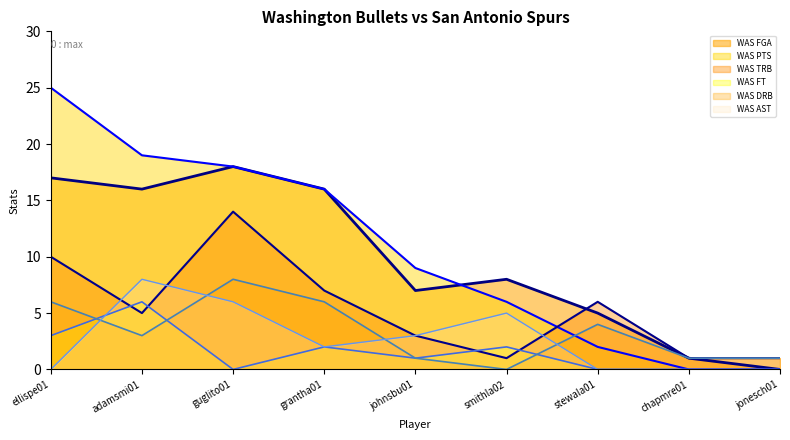

Where is WAS DRB (line) nearest to the value 4?

stewala01